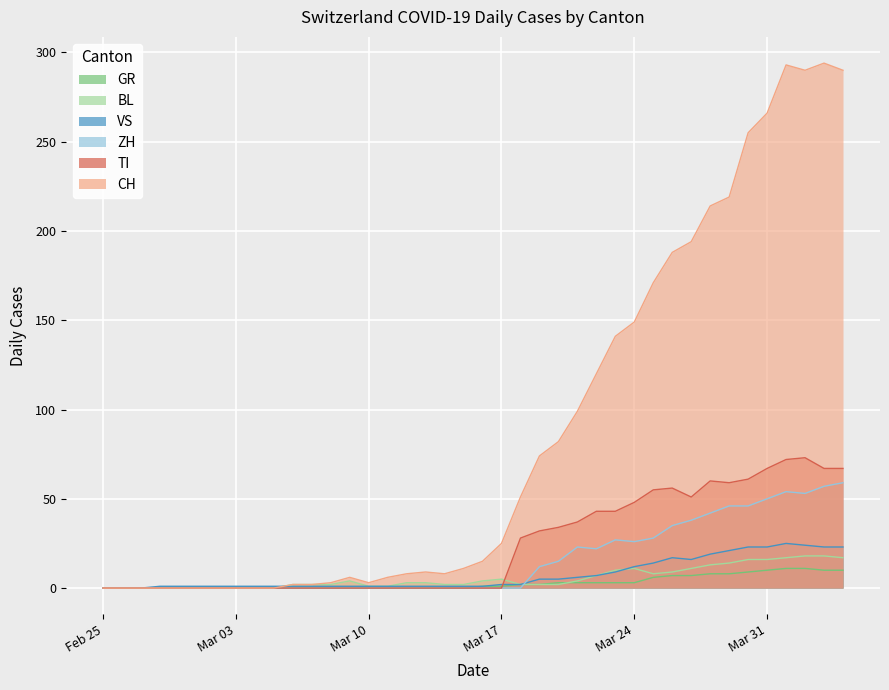

What is the approximate value of ZH at 2020-03-27?

38